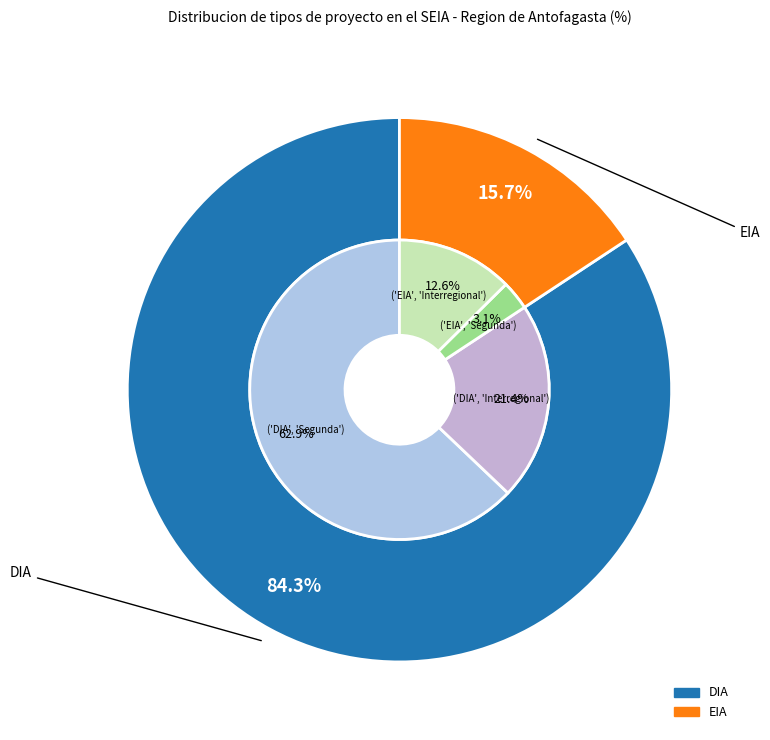

Do EIA and DIA together represent more than half of the pie?

Yes